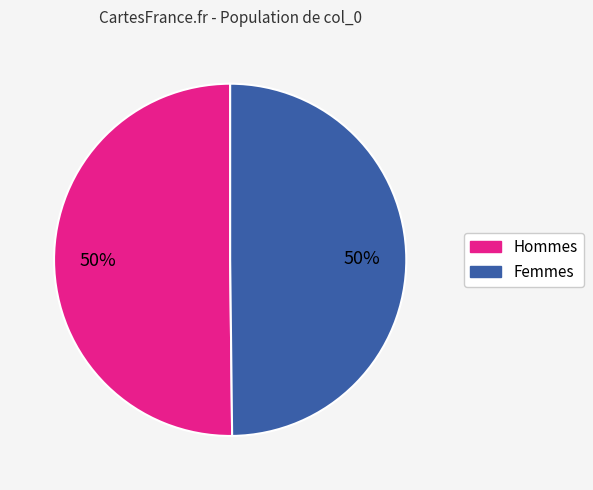

To the nearest percent, what is the average slice percentage?

50%